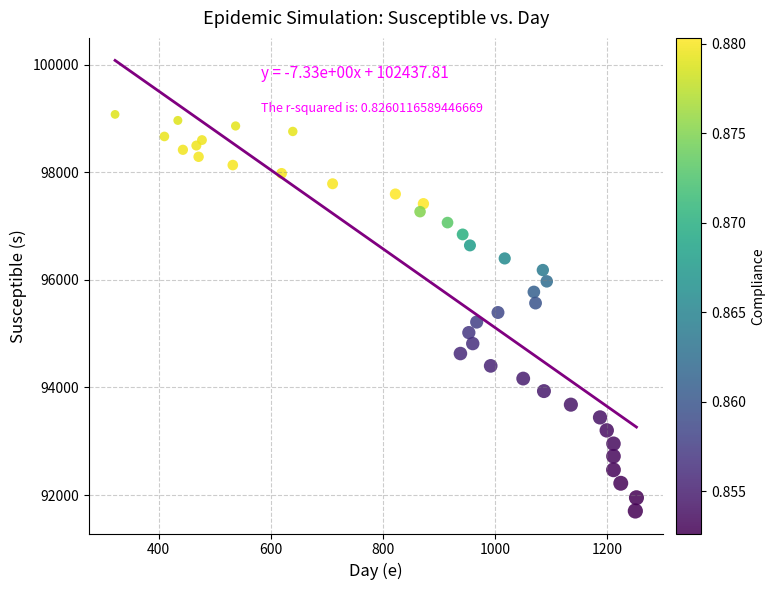

What is the range of X values (max minus min)?

930